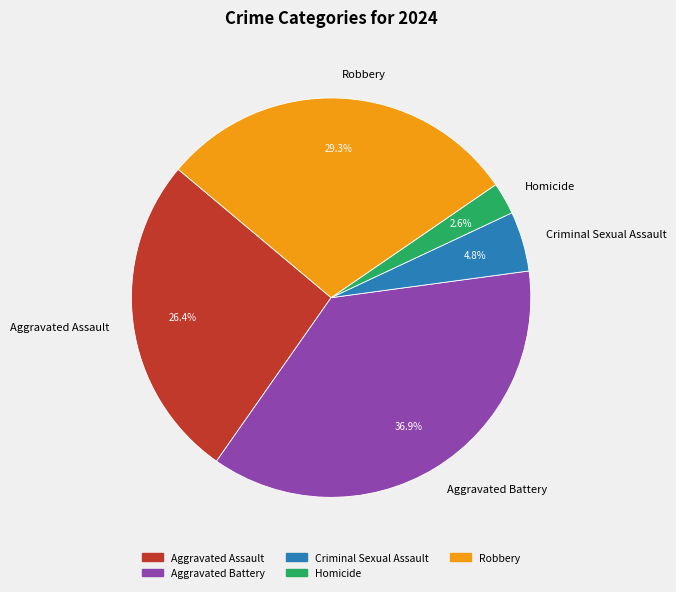

Between Aggravated Battery and Homicide, which is larger?

Aggravated Battery